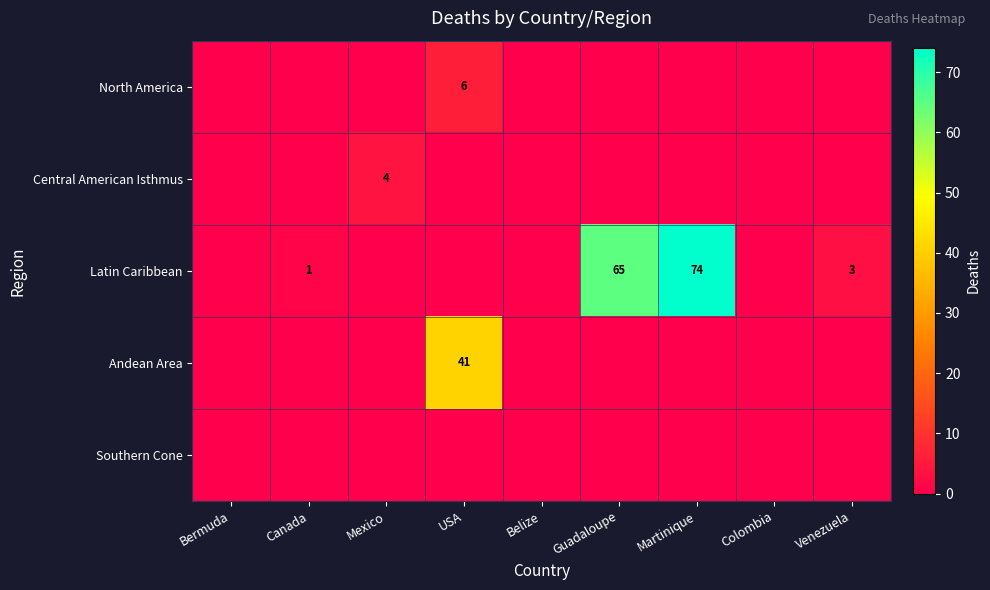

Is it true that North America equals 6 at USA?

True